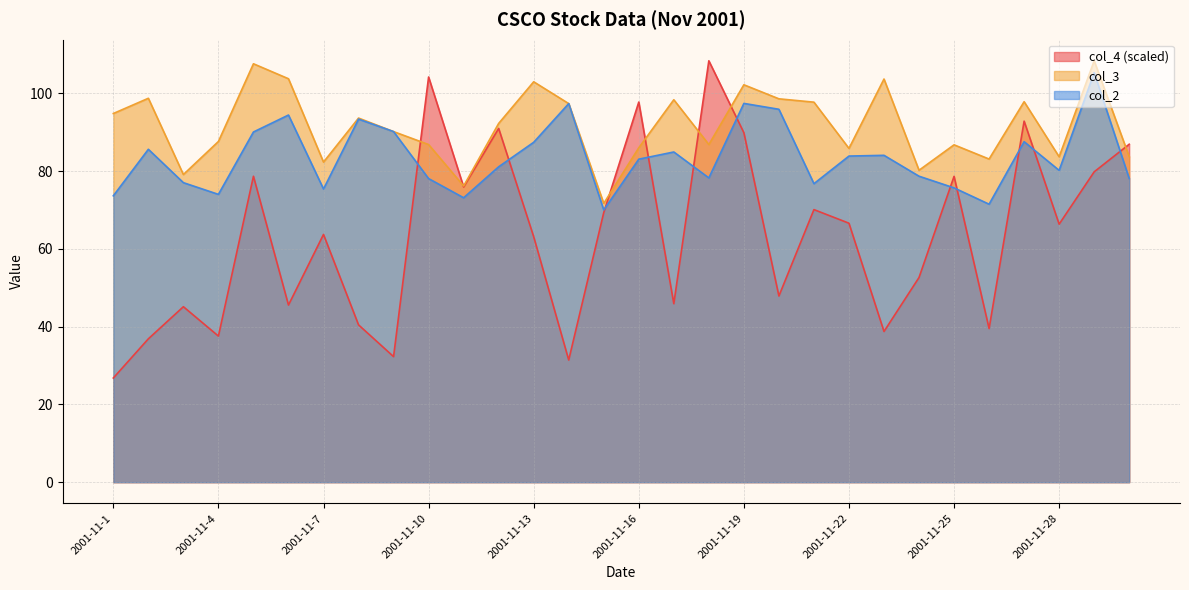

Is the value of col_4 at 2001-11-18 greater than the value of col_2 at 2001-11-27?

Yes